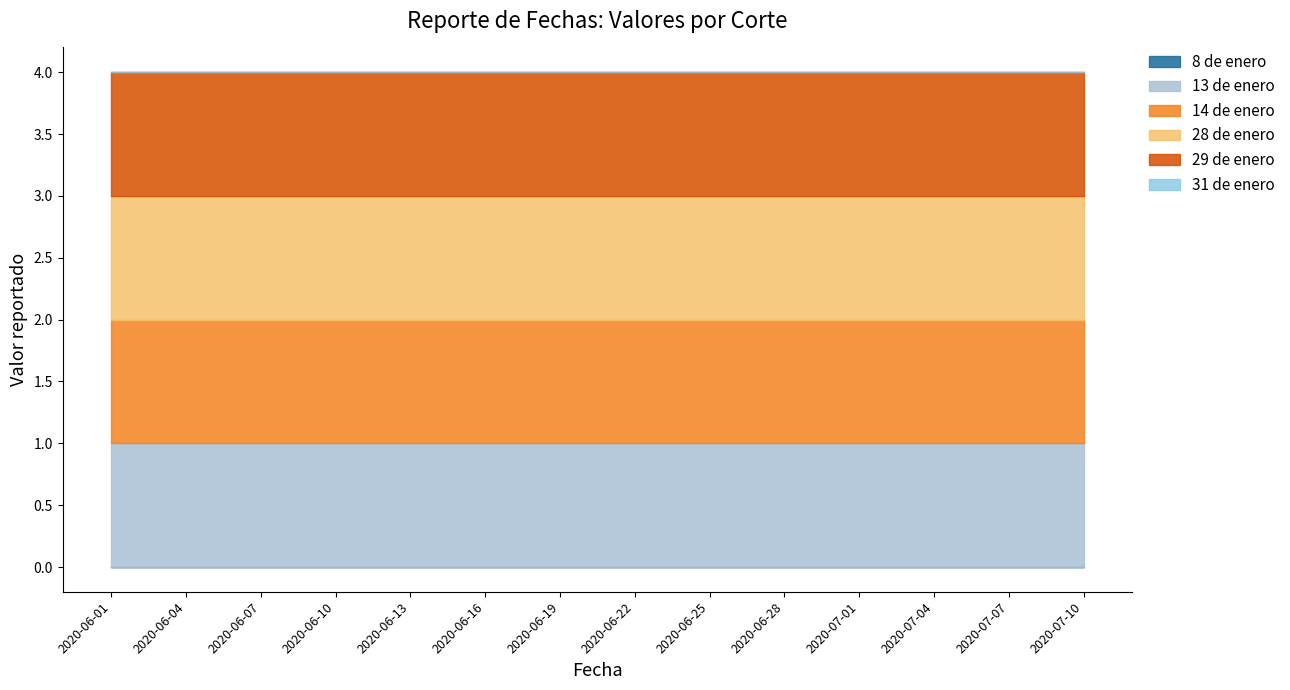

True or false: 13 de enero has more than 1 points higher than both neighbors.

False